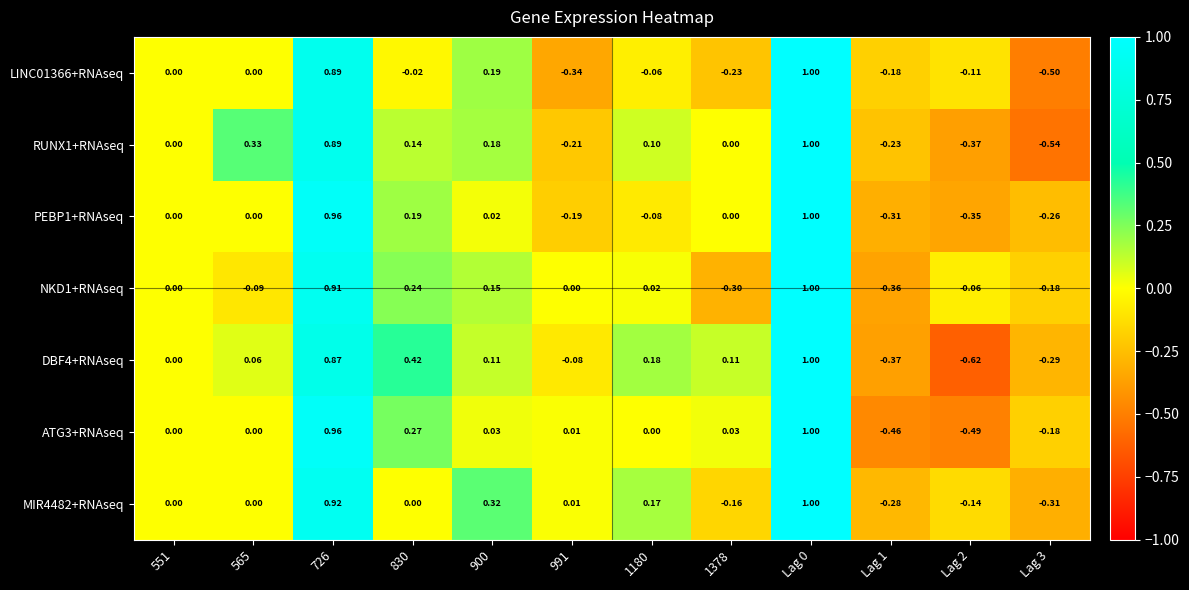

Is the value of LINC01366+RNAseq at 900 greater than the value of DBF4+RNAseq at 551?

Yes